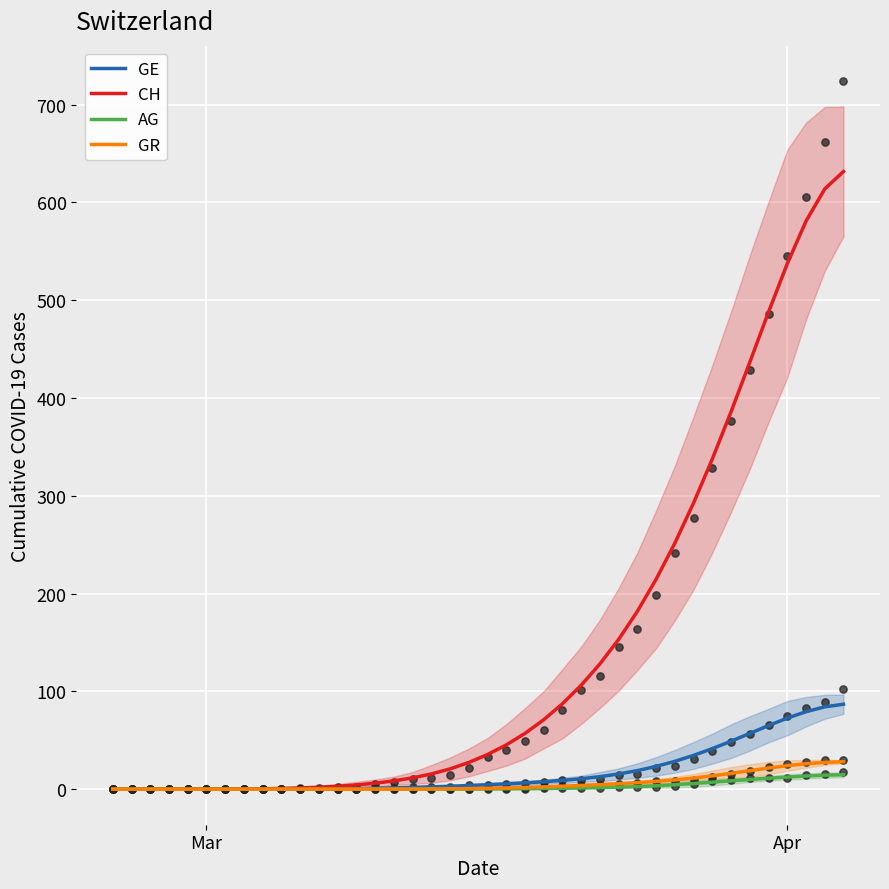

At how many categories does at least one series exceed 581?

2